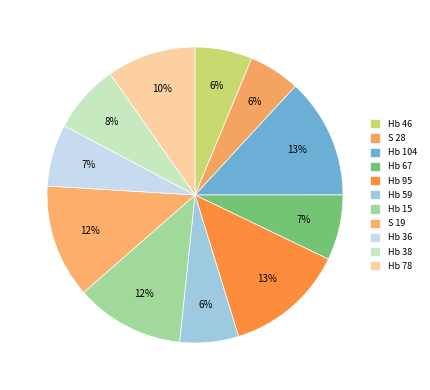

How many slices are in this pie chart?

11